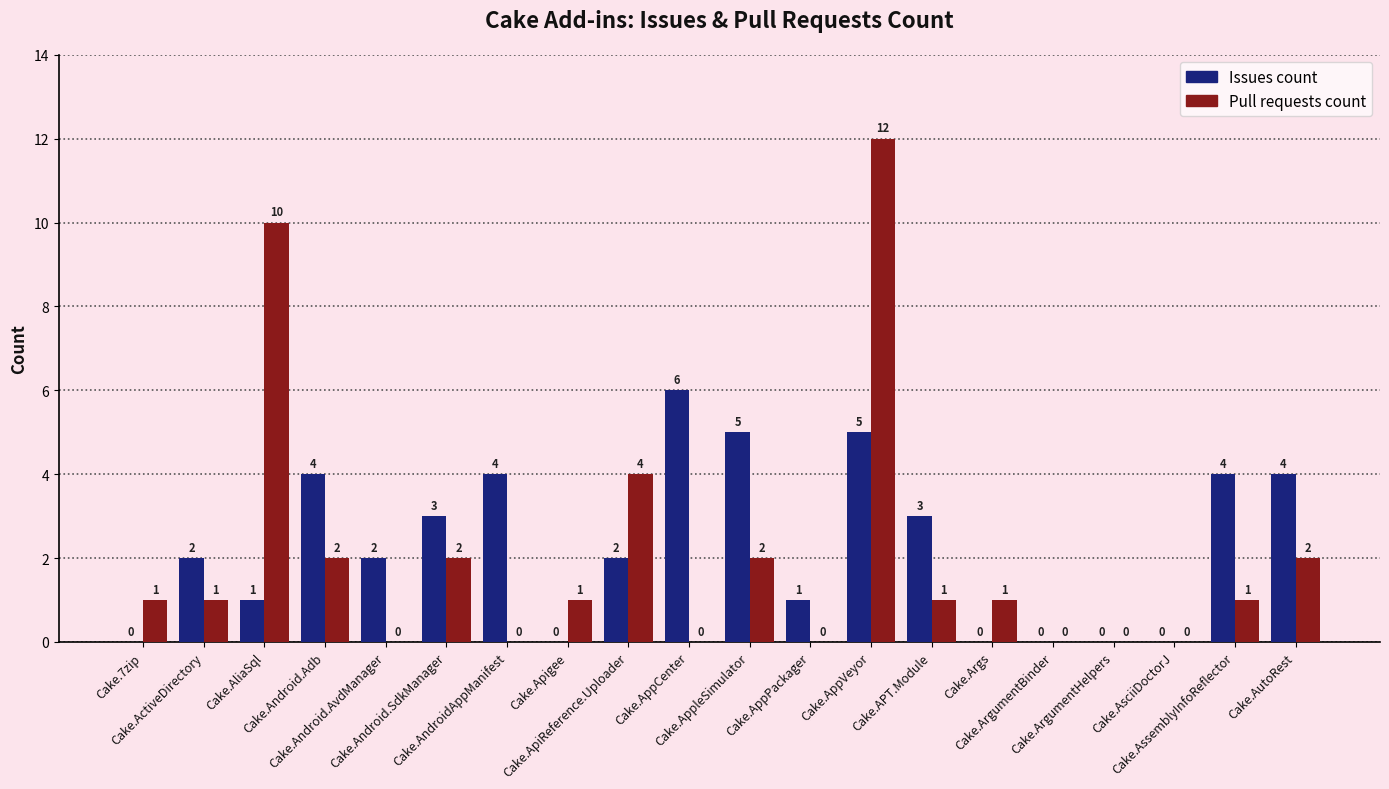

Which series has the largest total across all categories?

Issues count